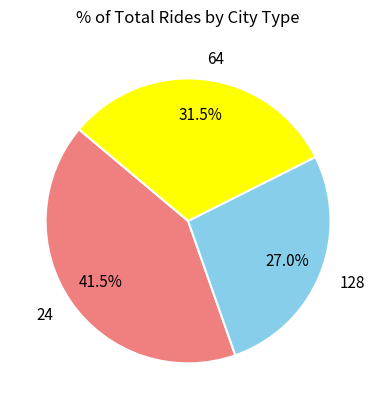

Count the number of slices in the pie.

3